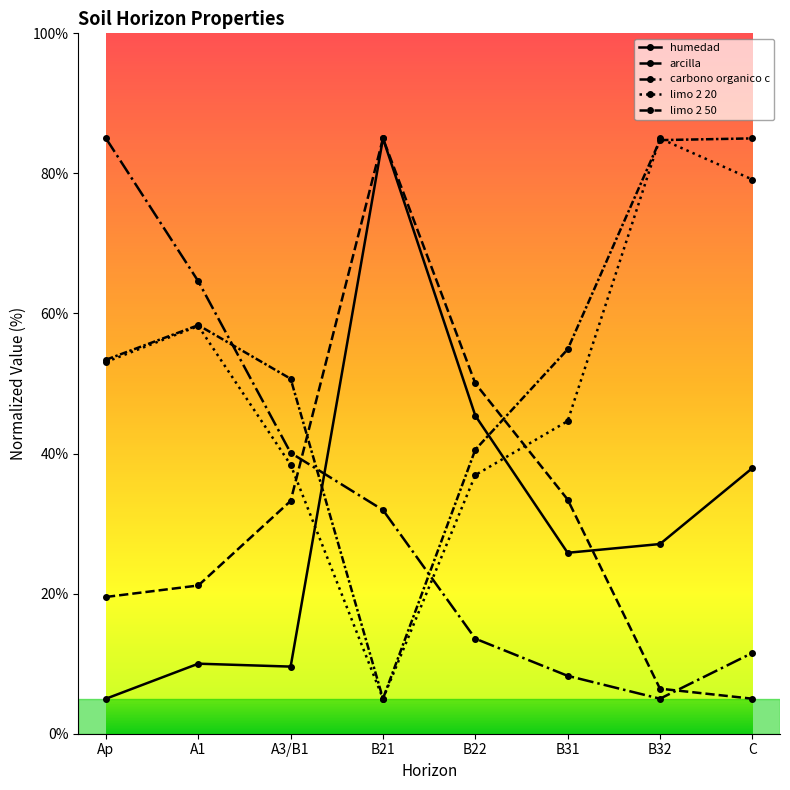

Reading left to right, transcribe all the data shown in this chart.

analitico_humedad: Ap=5.0	A1=10.0	A3/B1=9.6	B21=85.0	B22=45.4	B31=25.8	B32=27.1	C=37.9
analitico_arcilla: Ap=19.5	A1=21.2	A3/B1=33.2	B21=85.0	B22=50.0	B31=33.4	B32=6.4	C=5.0
analitico_carbono_organico_c: Ap=85.0	A1=64.6	A3/B1=40.1	B21=31.9	B22=13.6	B31=8.3	B32=5.0	C=11.5
analitico_limo_2_20: Ap=53.1	A1=58.2	A3/B1=38.4	B21=5.0	B22=36.9	B31=44.6	B32=85.0	C=79.1
analitico_limo_2_50: Ap=53.4	A1=58.3	A3/B1=50.7	B21=5.0	B22=40.6	B31=54.9	B32=84.8	C=85.0